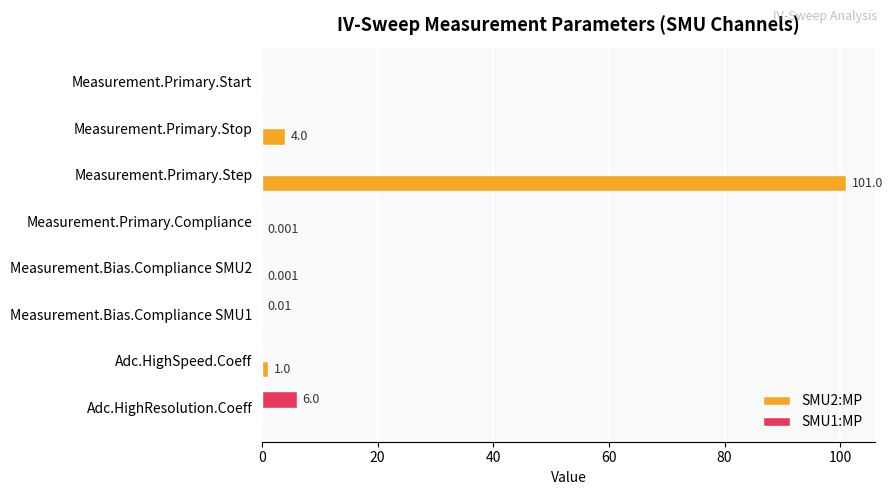

At which category is the sum across all series the highest?

Measurement.Primary.Step